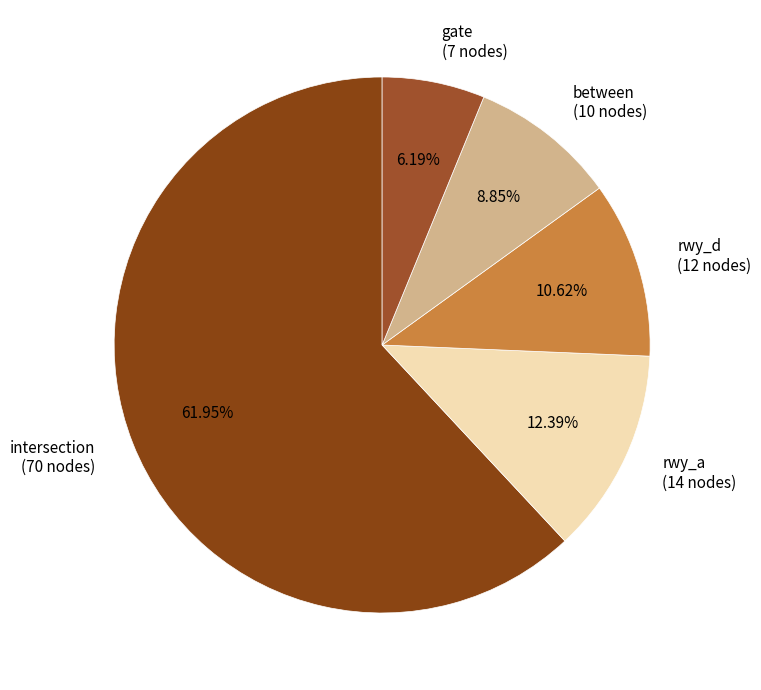

What percentage is the rwy_a slice, to the nearest percent?

12%